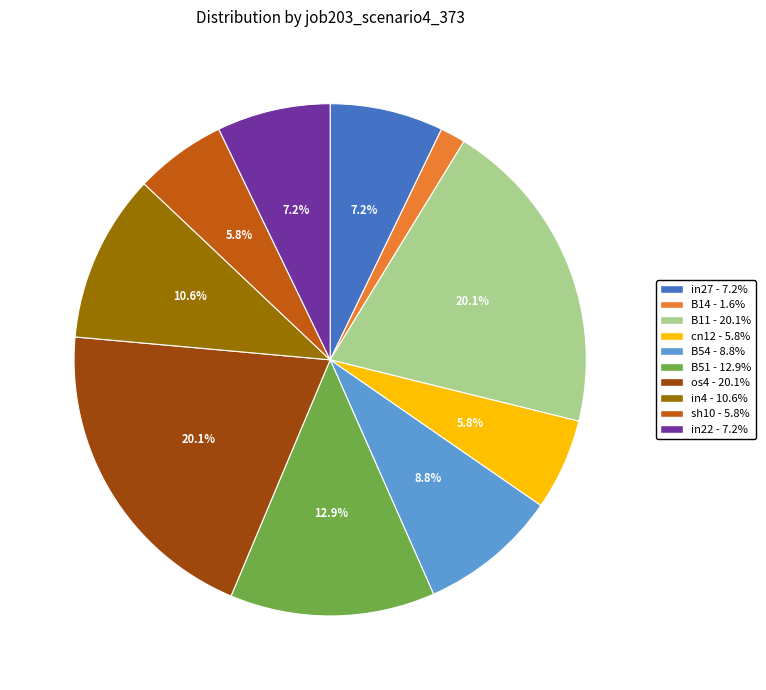

Is there a majority slice in this chart?

No